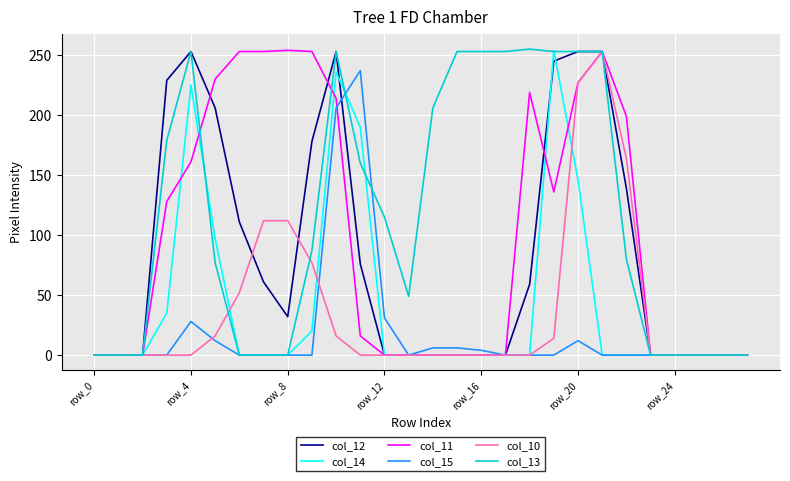

Which series has the largest total across all categories?

col_13